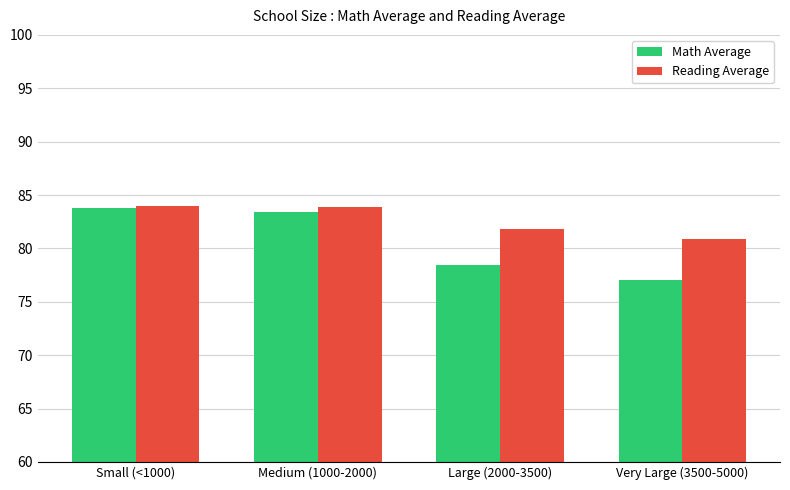

At Very Large (3500-5000), list the series in order from largest to smallest.

Reading Average, Math Average